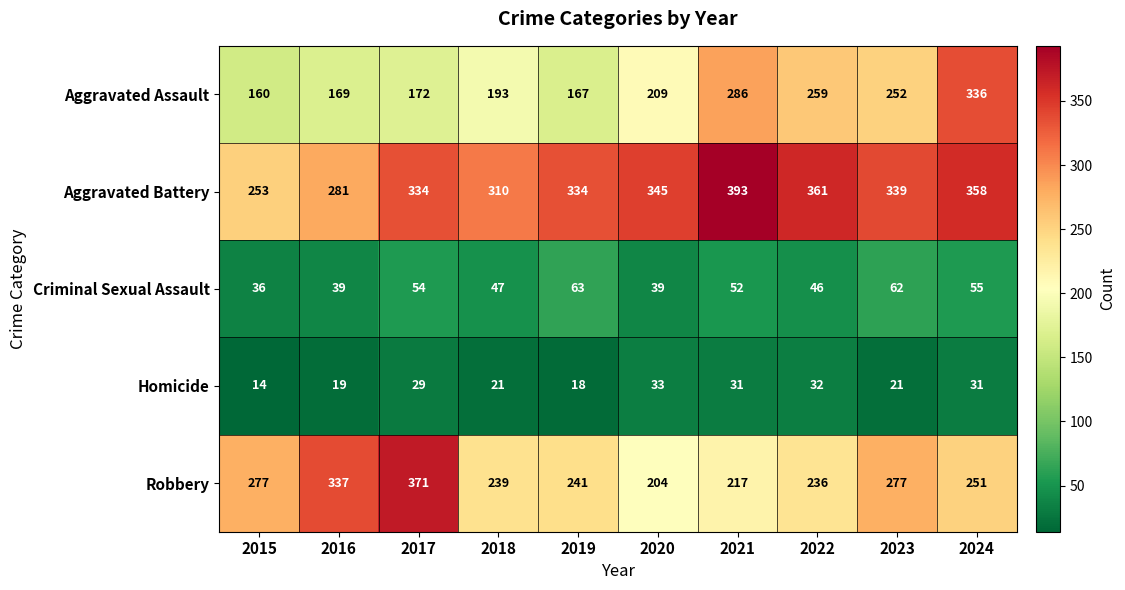

The value of Robbery at 2018 is 239. True or false?

True